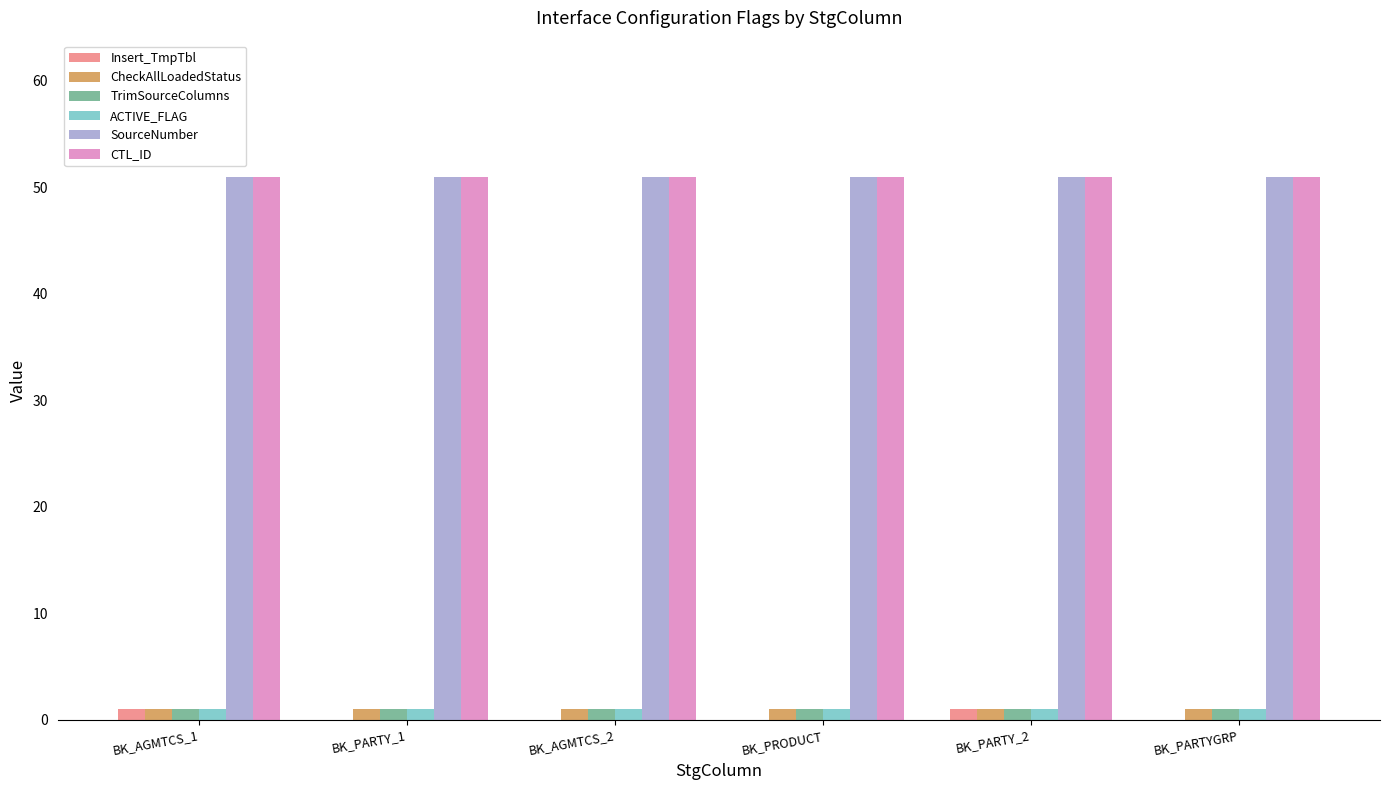

Reading left to right, list all the values displayed in this chart.

Insert_TmpTbl: BK_AGMTCS_1=1	BK_PARTY_1=0	BK_AGMTCS_2=0	BK_PRODUCT=0	BK_PARTY_2=1	BK_PARTYGRP=0
CheckAllLoadedStatus: BK_AGMTCS_1=1	BK_PARTY_1=1	BK_AGMTCS_2=1	BK_PRODUCT=1	BK_PARTY_2=1	BK_PARTYGRP=1
TrimSourceColumns: BK_AGMTCS_1=1	BK_PARTY_1=1	BK_AGMTCS_2=1	BK_PRODUCT=1	BK_PARTY_2=1	BK_PARTYGRP=1
ACTIVE_FLAG: BK_AGMTCS_1=1	BK_PARTY_1=1	BK_AGMTCS_2=1	BK_PRODUCT=1	BK_PARTY_2=1	BK_PARTYGRP=1
SourceNumber: BK_AGMTCS_1=51	BK_PARTY_1=51	BK_AGMTCS_2=51	BK_PRODUCT=51	BK_PARTY_2=51	BK_PARTYGRP=51
CTL_ID: BK_AGMTCS_1=51	BK_PARTY_1=51	BK_AGMTCS_2=51	BK_PRODUCT=51	BK_PARTY_2=51	BK_PARTYGRP=51